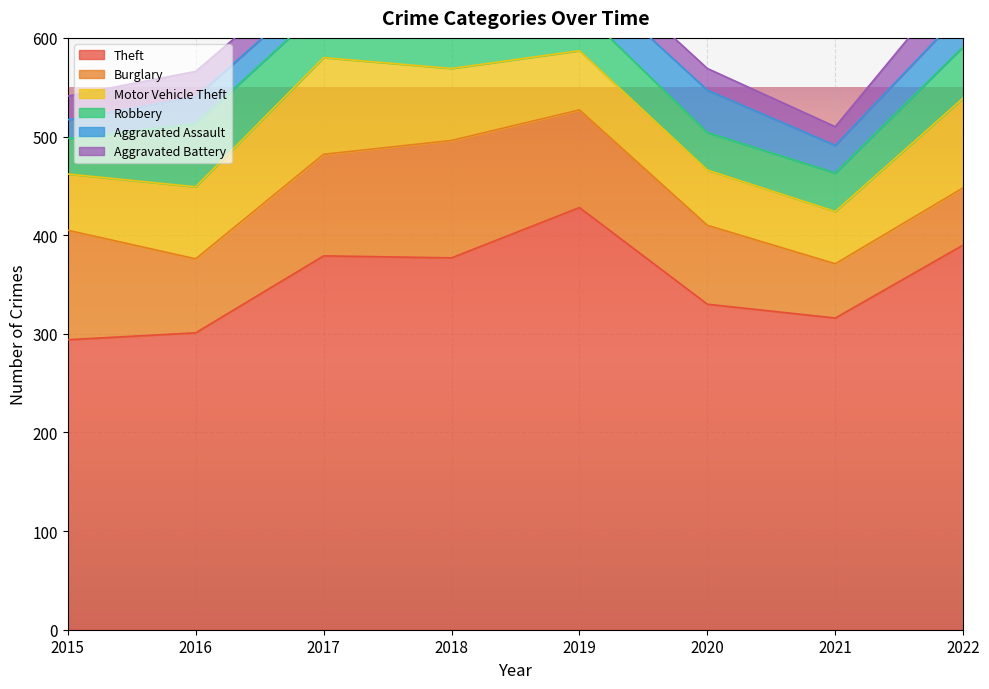

Reading left to right, what are all the values shown in this chart?

Theft: 2015=294	2016=301	2017=379	2018=377	2019=428	2020=330	2021=316	2022=390
Burglary: 2015=111	2016=75	2017=103	2018=119	2019=99	2020=80	2021=55	2022=58
Motor Vehicle Theft: 2015=57	2016=73	2017=98	2018=73	2019=60	2020=56	2021=53	2022=91
Robbery: 2015=36	2016=64	2017=52	2018=64	2019=43	2020=38	2021=39	2022=52
Aggravated Assault: 2015=19	2016=27	2017=23	2018=33	2019=36	2020=43	2021=28	2022=36
Aggravated Battery: 2015=24	2016=26	2017=22	2018=29	2019=22	2020=22	2021=19	2022=40